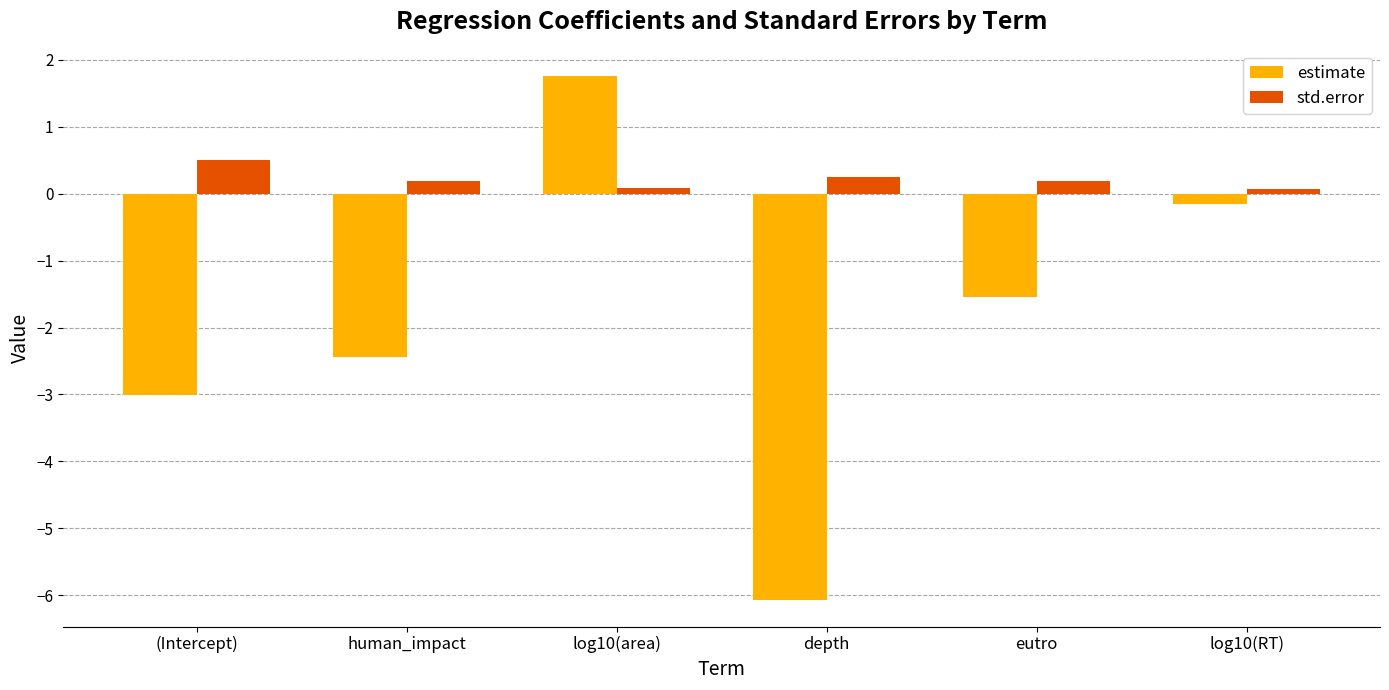

Is it true that estimate equals 2.9 at log10(area)?

False